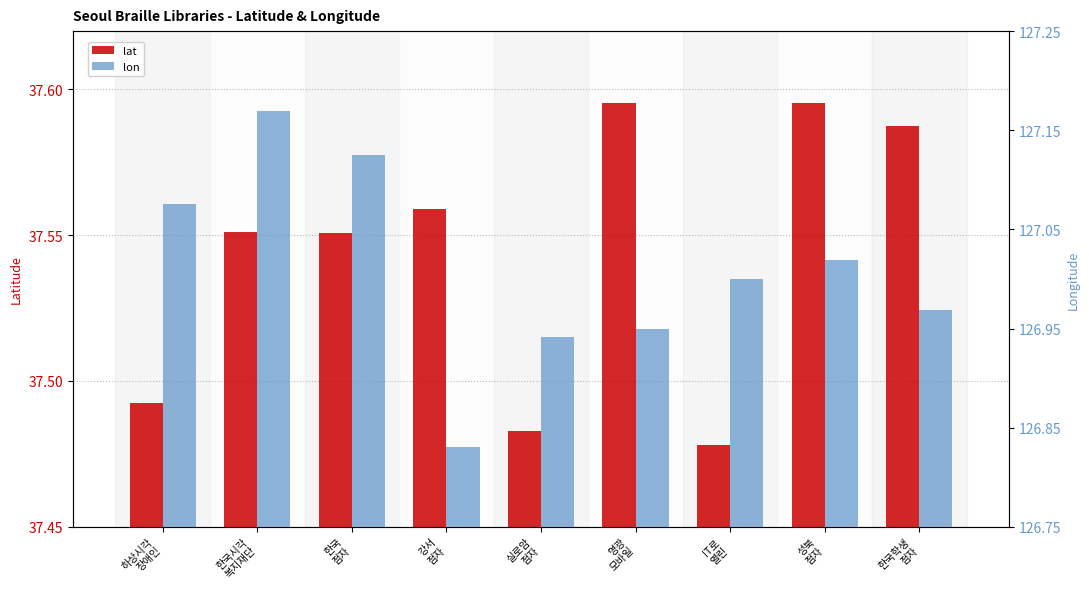

Are the bars grouped side by side (vs. stacked)?

Yes